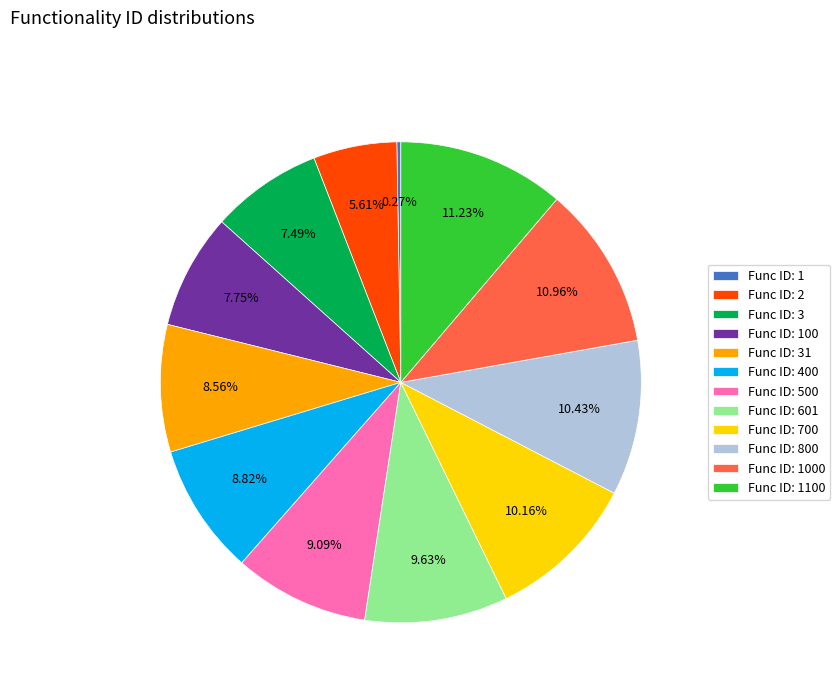

Does any single category account for the majority?

No